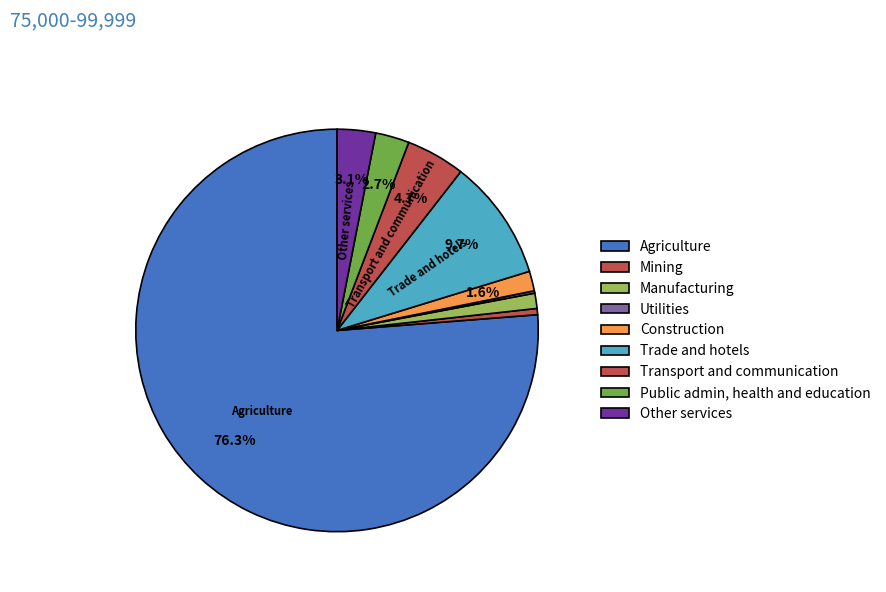

Is Other services the majority of the pie?

No